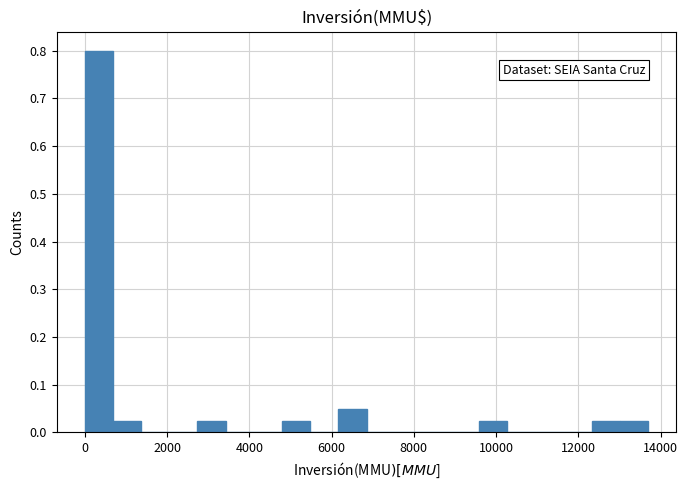

Read against the x-axis, roughly where is the centre of the tallest bar?

400